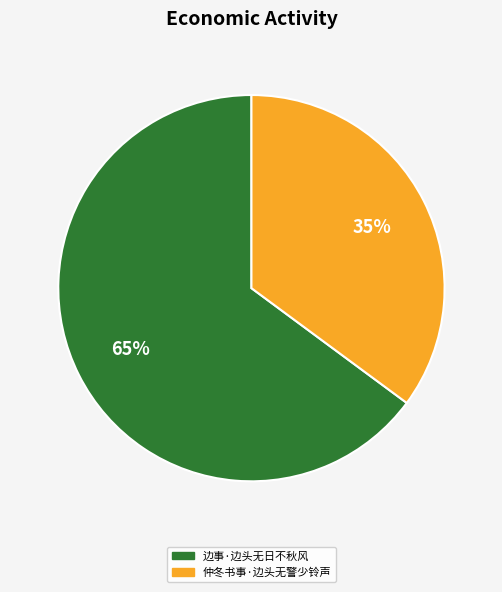

The 仲冬书事·边头无警少铃声 slice represents 35% of the pie. True or false?

True